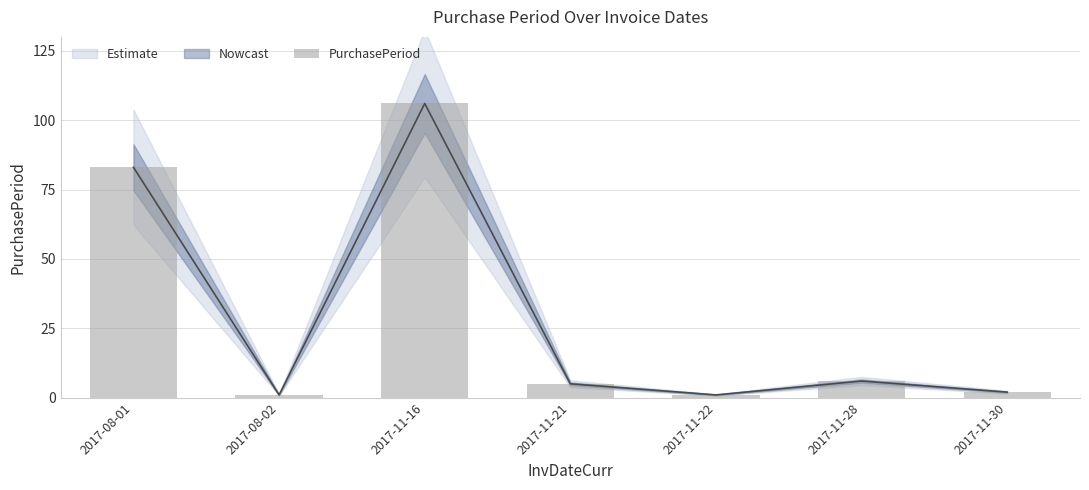

What is the greatest value displayed?

106